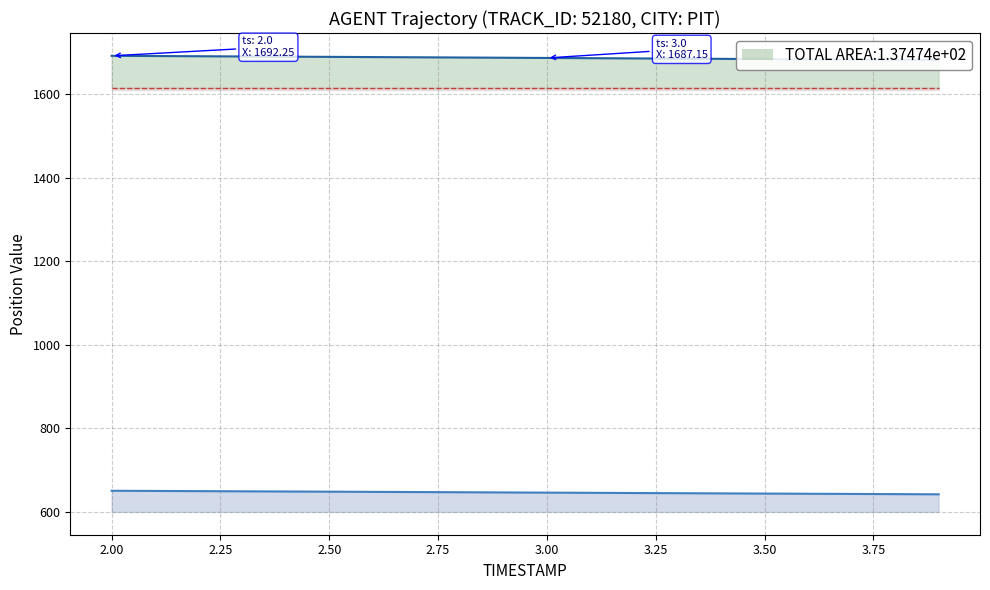

At how many categories does at least one series exceed 1258?

20